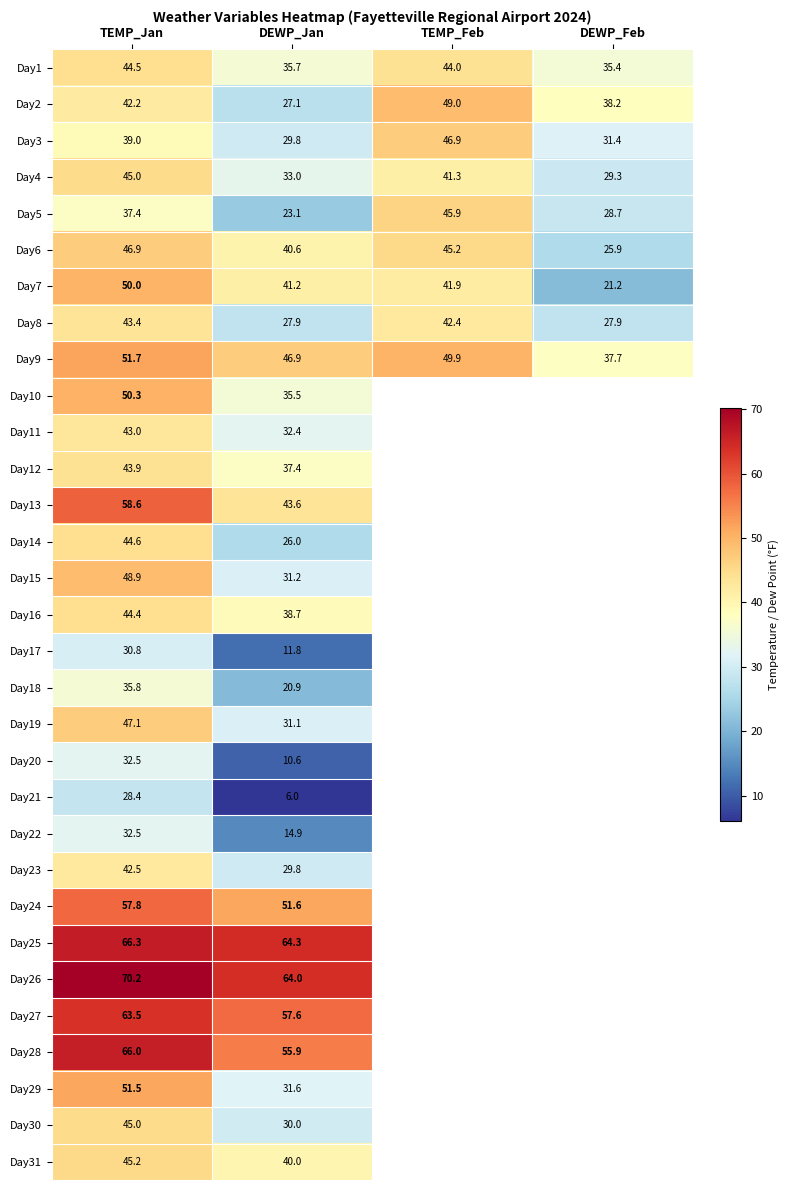

What is the sum of the Day31 values at TEMP_Jan and DEWP_Jan?

85.2